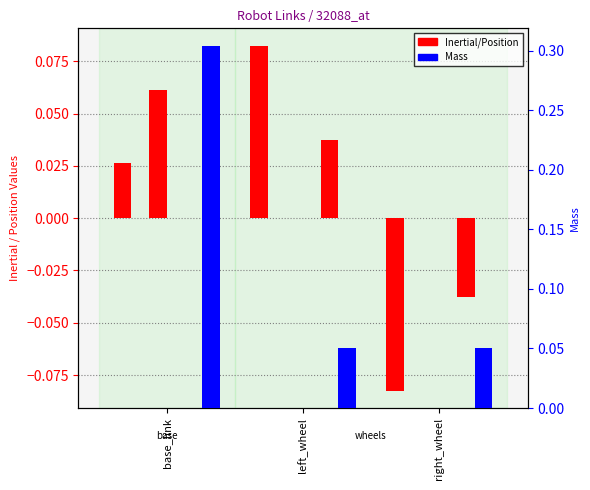

How many data points does each series have?

3